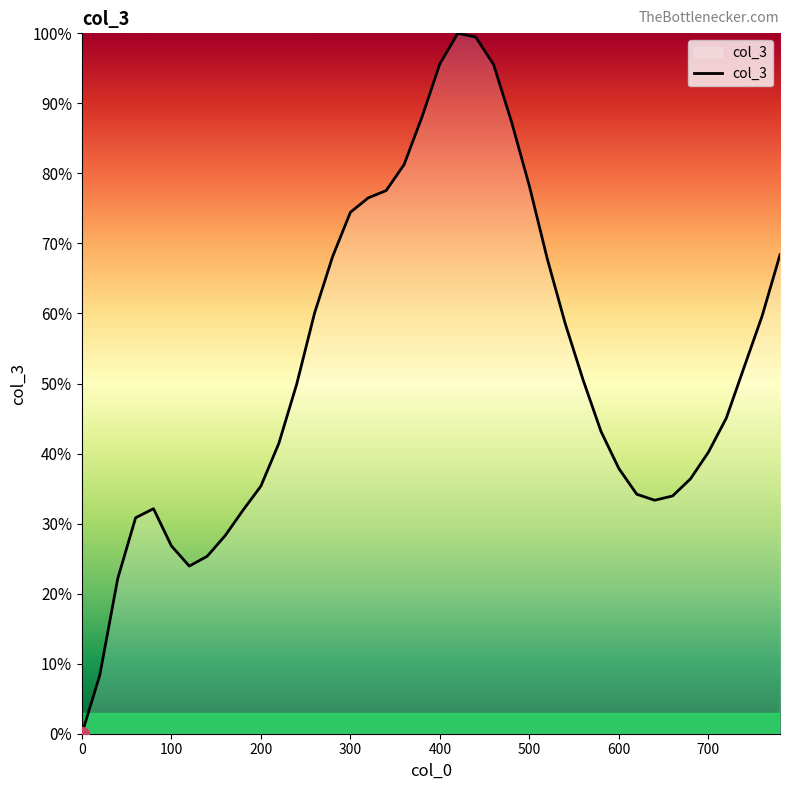

What is the difference between the maximum and minimum values?

100.0